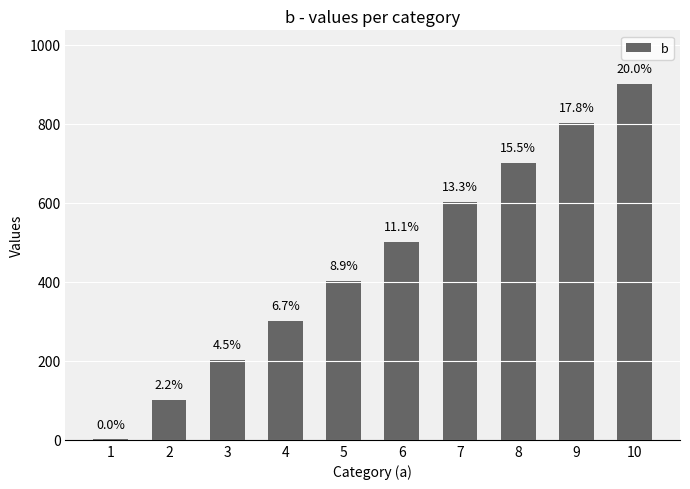

How many distinct data groups are displayed?

1